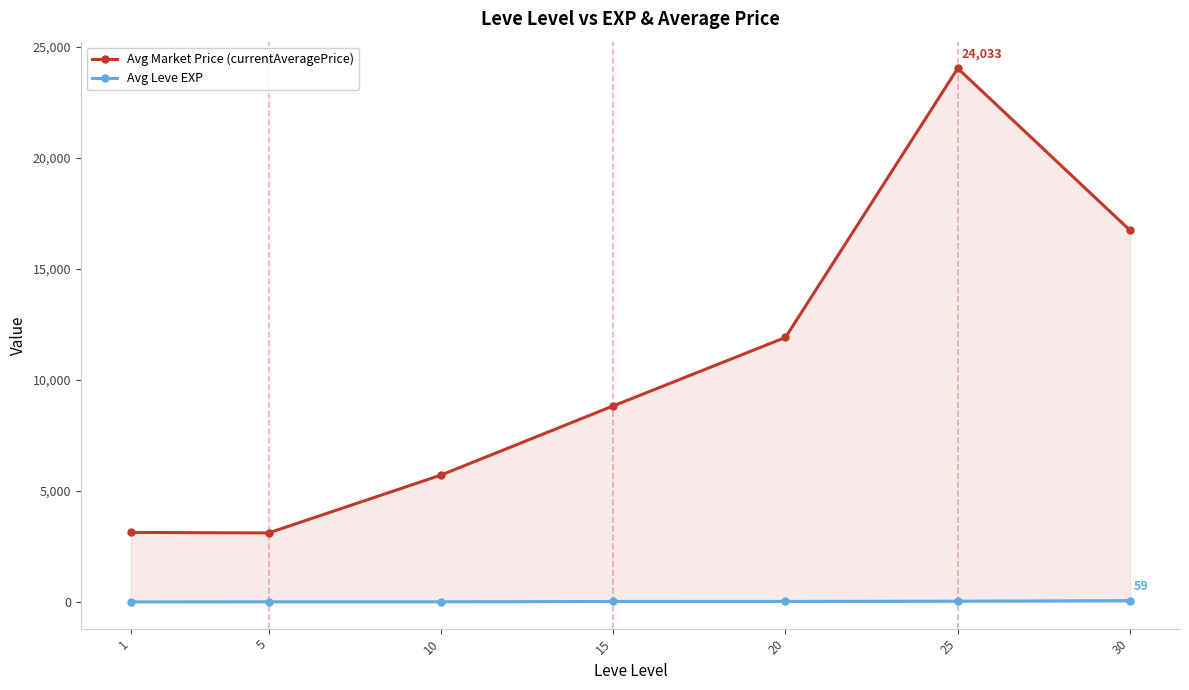

At which label is Avg Market Price (currentAveragePrice) closest to 13571?

20